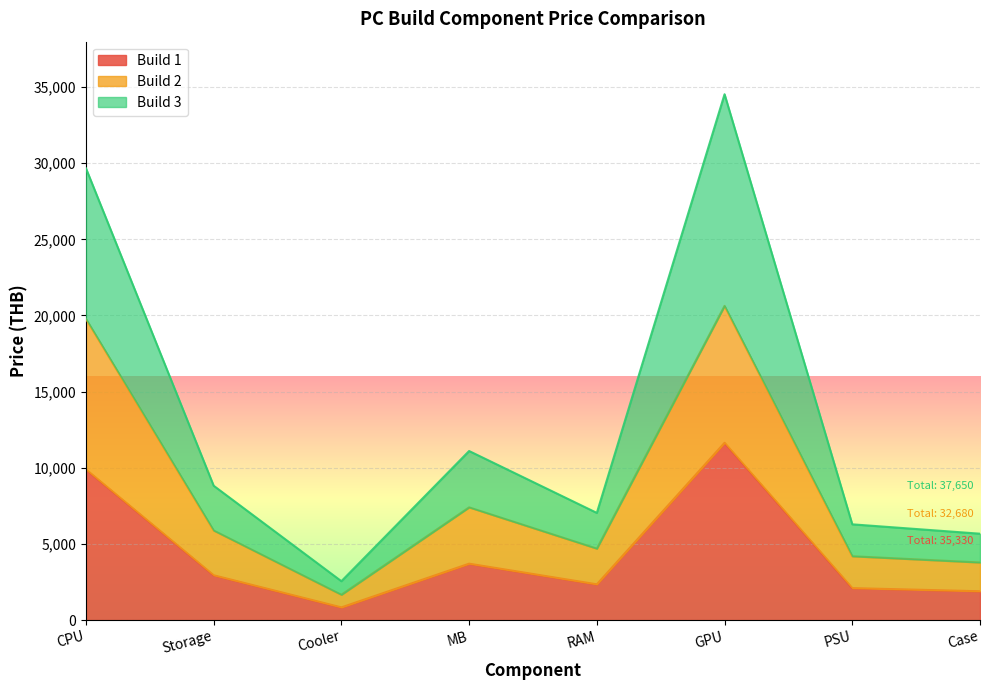

How many values in the Build 3 series are below 8820?

4